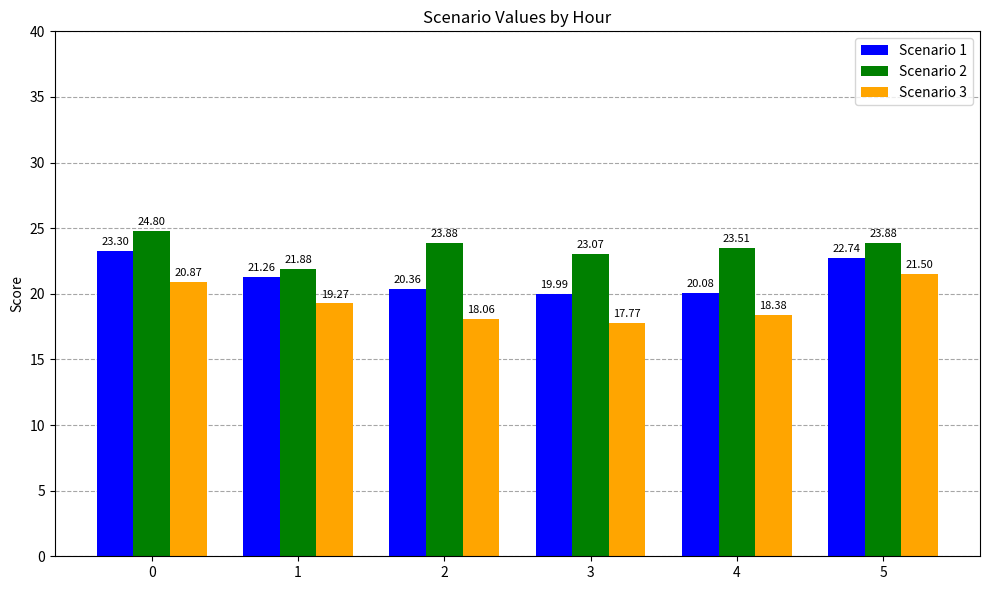

Is it true that Scenario 3 equals 18.1 at 2?

True